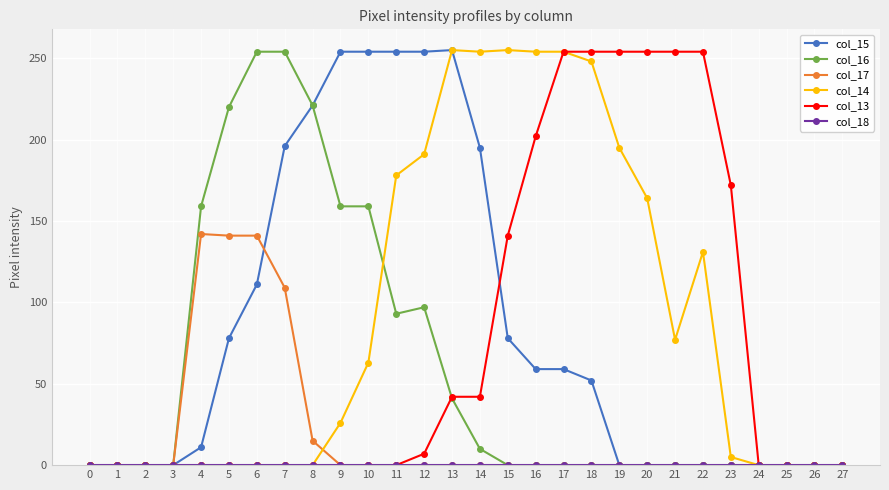

At which category is the sum across all series the highest?

13